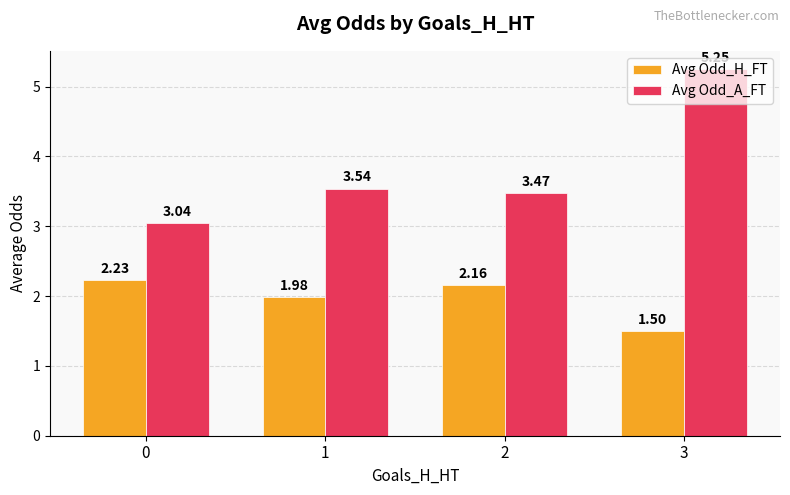

What is the difference between the second highest and minimum values in the Avg Odd_H_FT series?

0.7